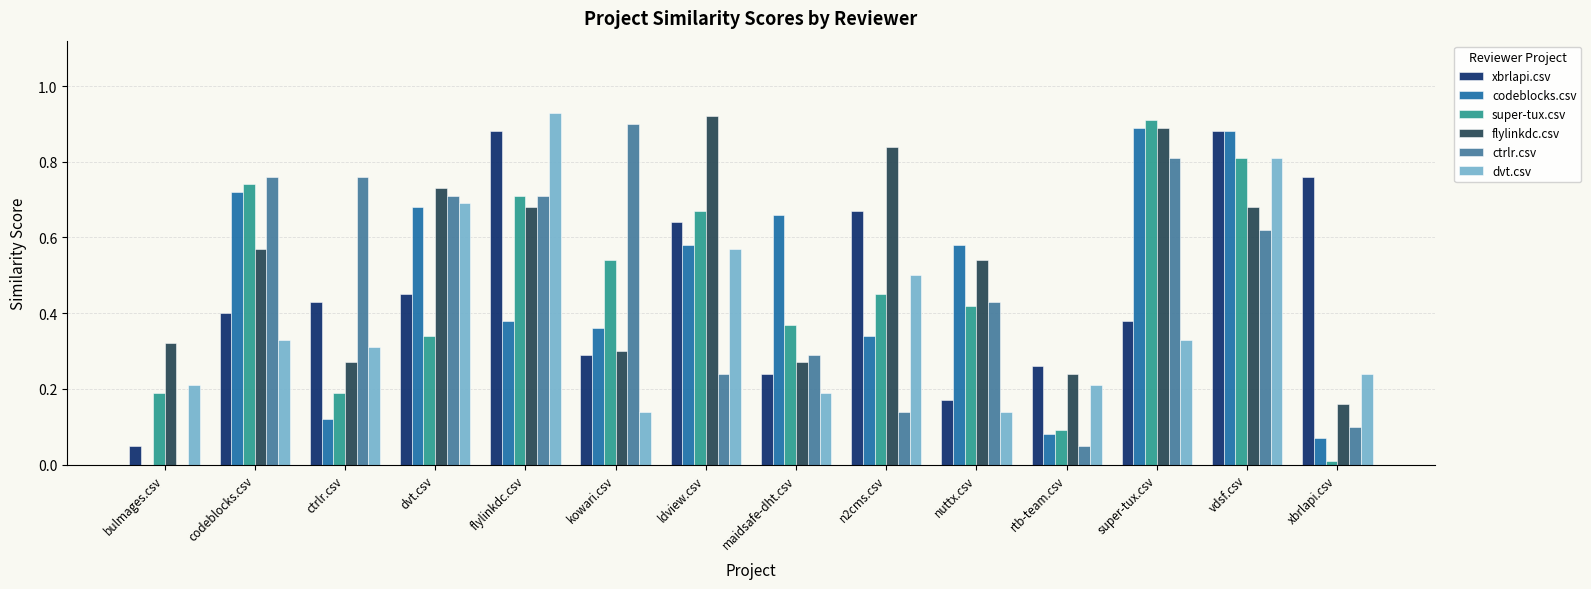

Is it true that flylinkdc.csv equals 0.3 at vdsf.csv?

False